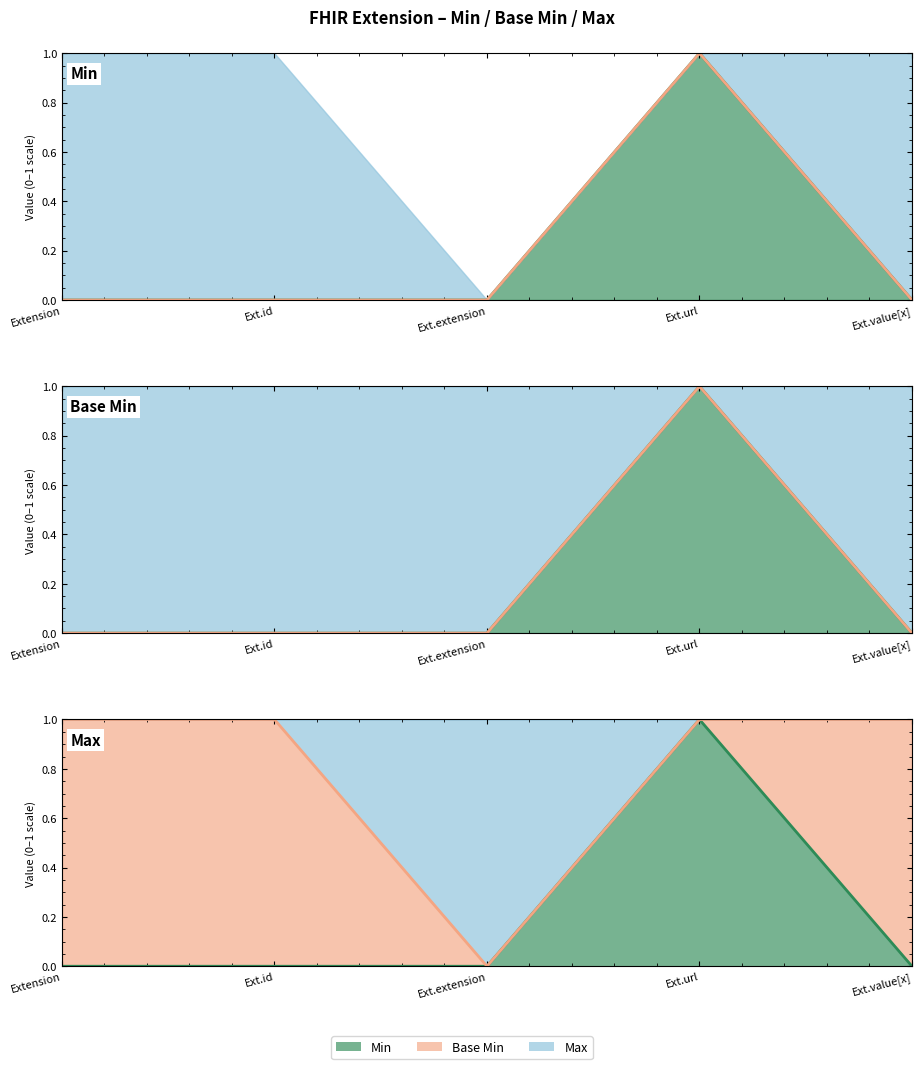

At which label does Base Min reach its peak?

Ext.url